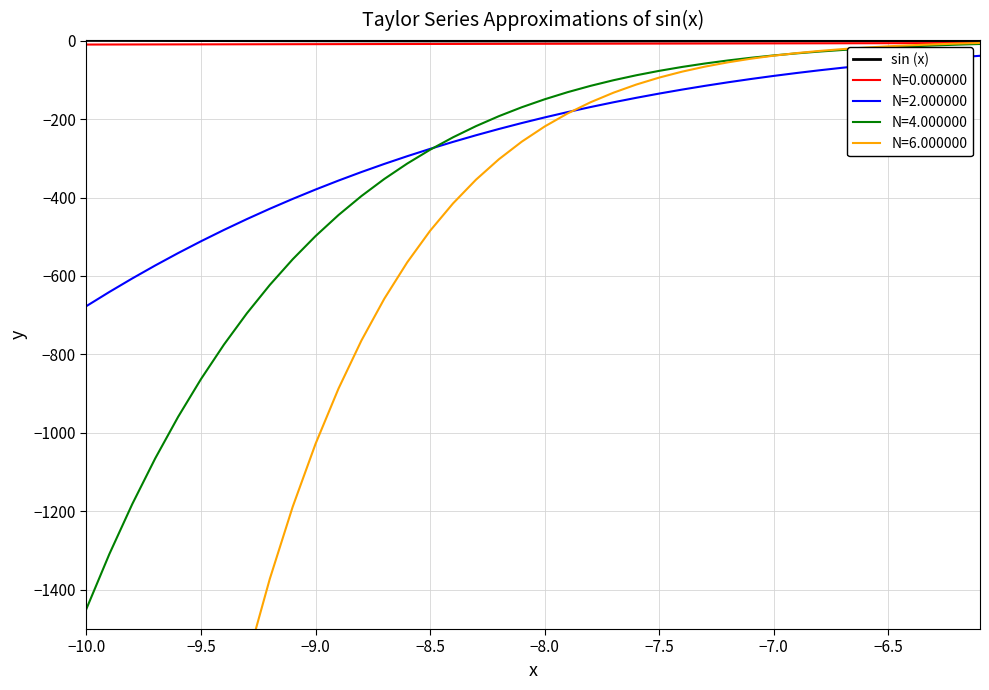

Count the number of categories in the chart.

40